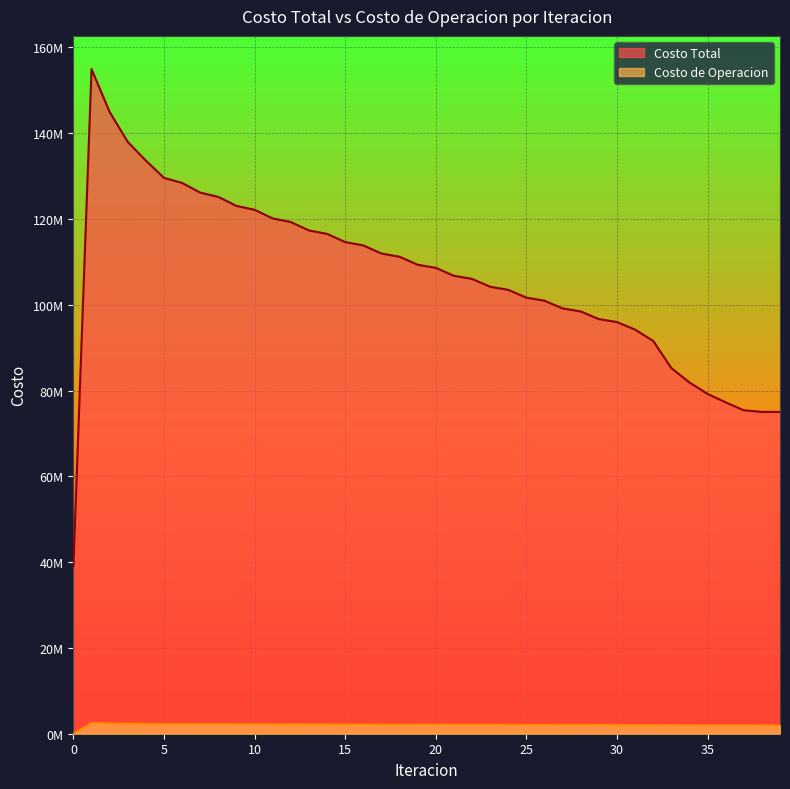

Read the Costo de Operacion value at 4.

2299205.5